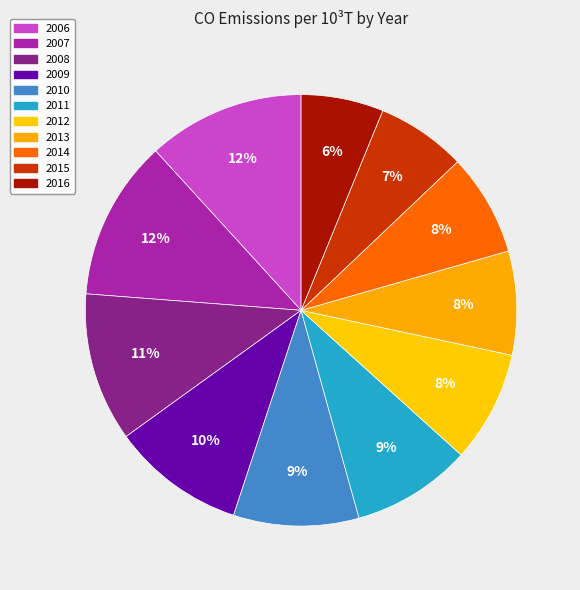

Count the number of slices in the pie.

11